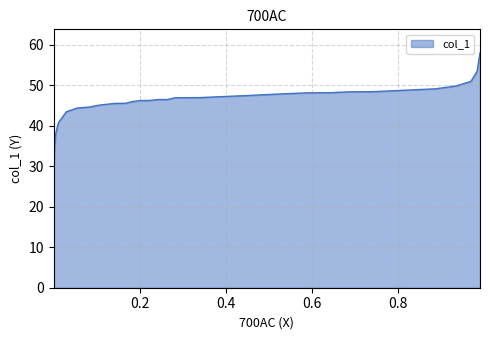

List the labels in order of value, smallest first.

0.0001, 0.0001, 0.0001, 0.0002, 0.0003, 0.0016, 0.0043, 0.0109, 0.0293, 0.0543, 0.0819, 0.1043, 0.1227, 0.1438, 0.1662, 0.1846, 0.2017, 0.2214, 0.2425, 0.2635, 0.2833, 0.3017, 0.3385, 0.3872, 0.3872, 0.4425, 0.4885, 0.5372, 0.5912, 0.6372, 0.6912, 0.7359, 0.7899, 0.8359, 0.8872, 0.9346, 0.9702, 0.9846, 0.9913